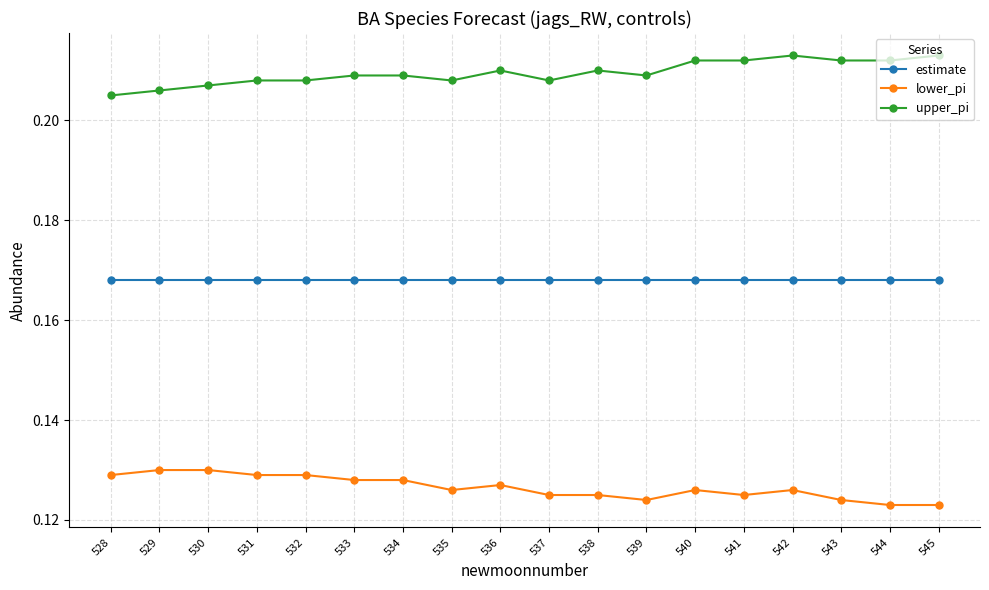

True or false: lower_pi and upper_pi cross at least once.

False